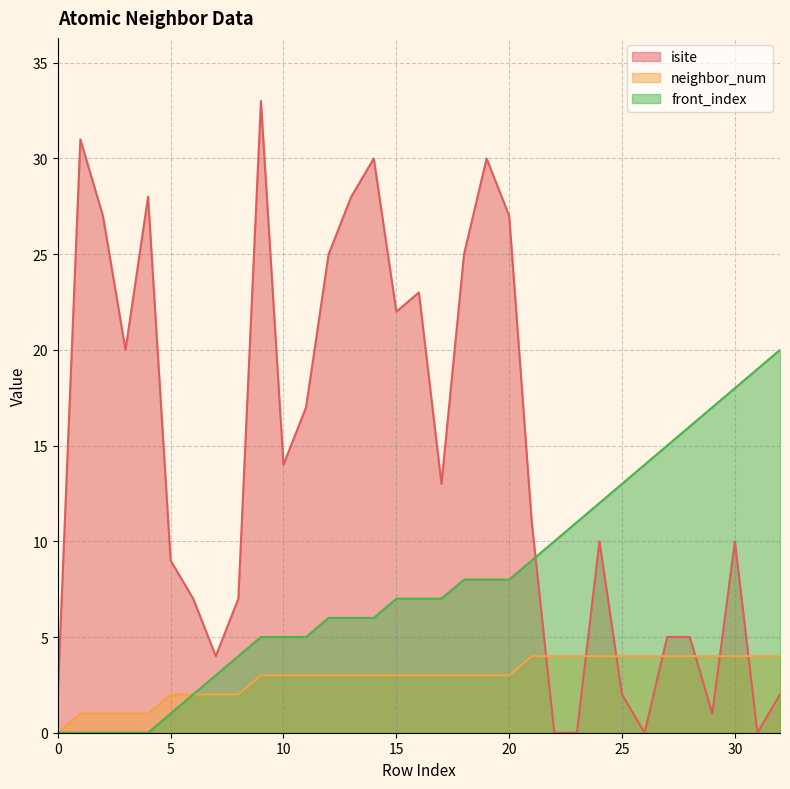

How many times do isite and front_index cross each other?

1